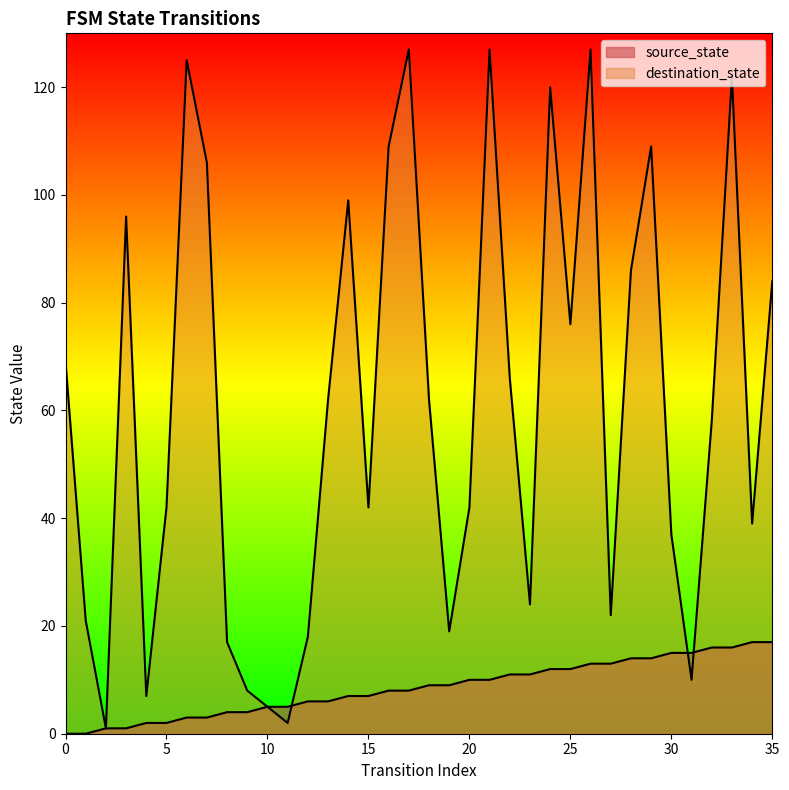

What is the spread (max minus min) of values at 4?

5